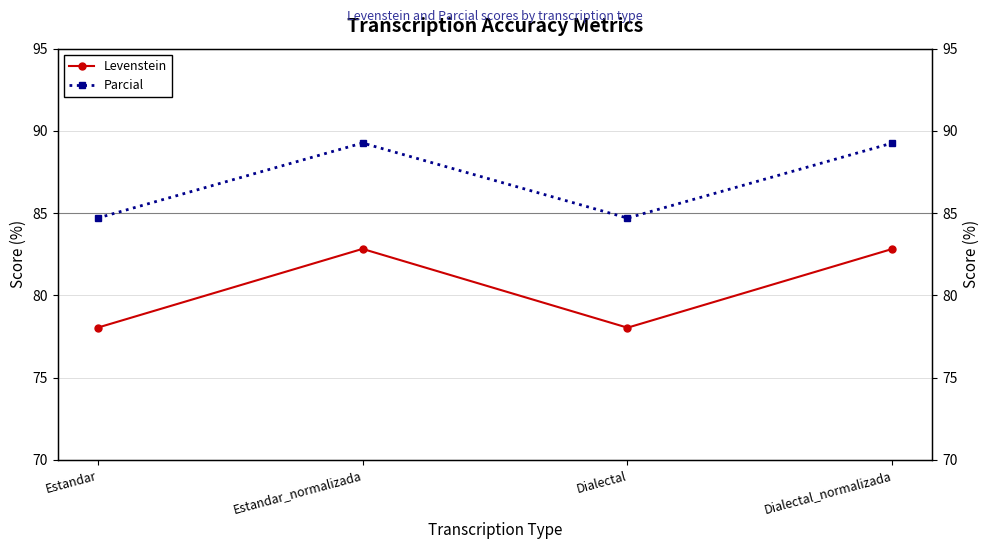

At which category is the sum across all series the highest?

Estandar_normalizada